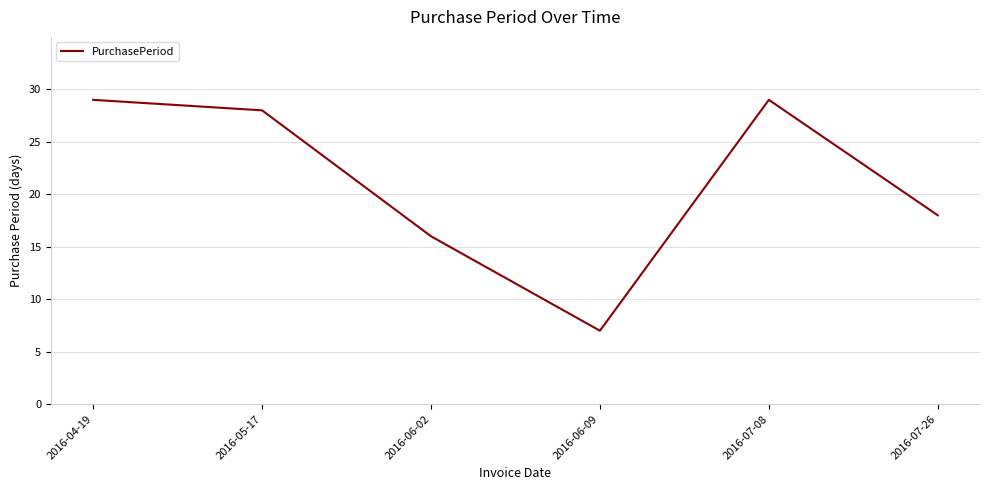

What is the ratio of the value at 2016-06-09 to the value at 2016-06-02?

0.4